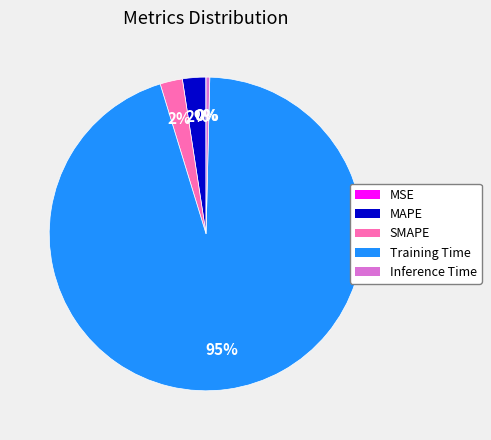

What is the largest slice in the pie chart?

Training Time